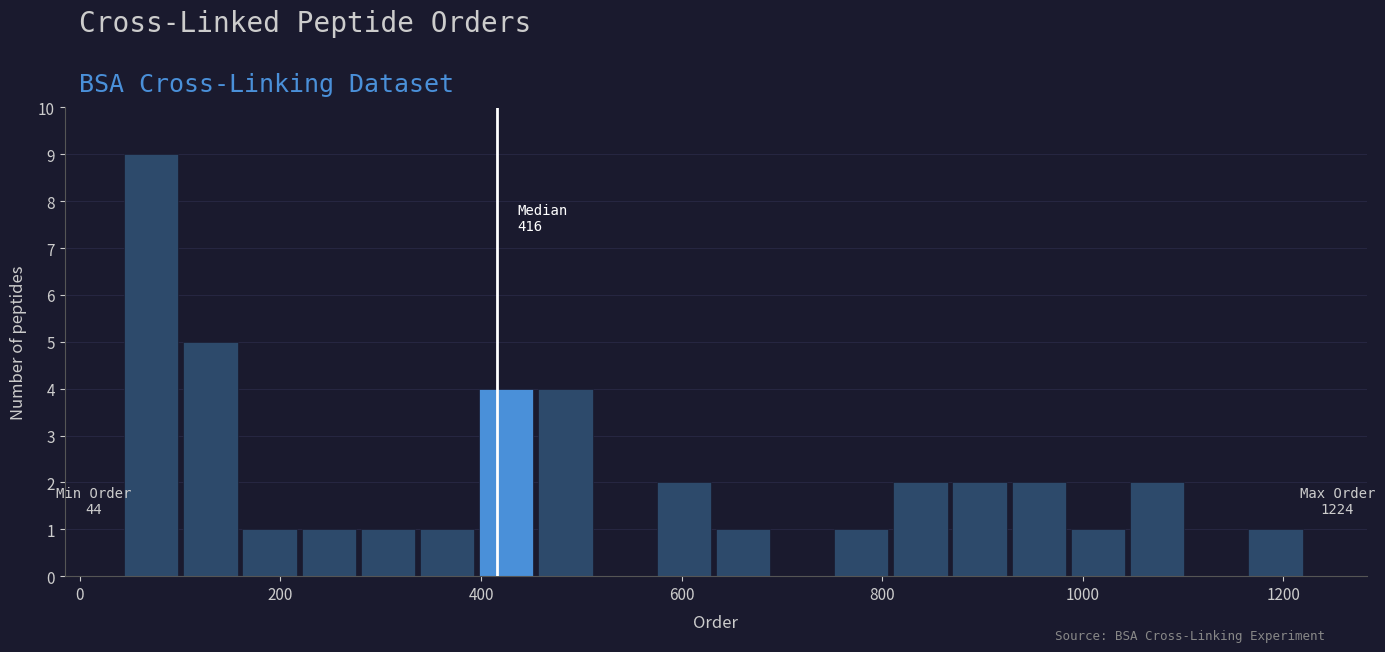

Around what value on the x-axis is the tallest bar? Give the approximate position of its centre, as read against the axis.

80